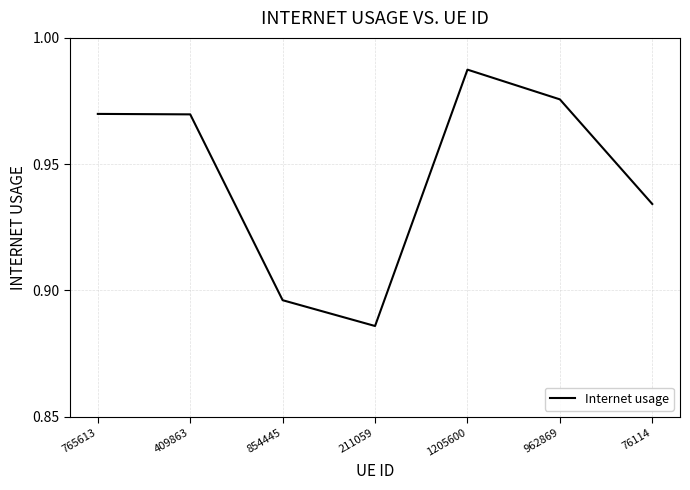

At which category does the data reach its first local valley?

211059